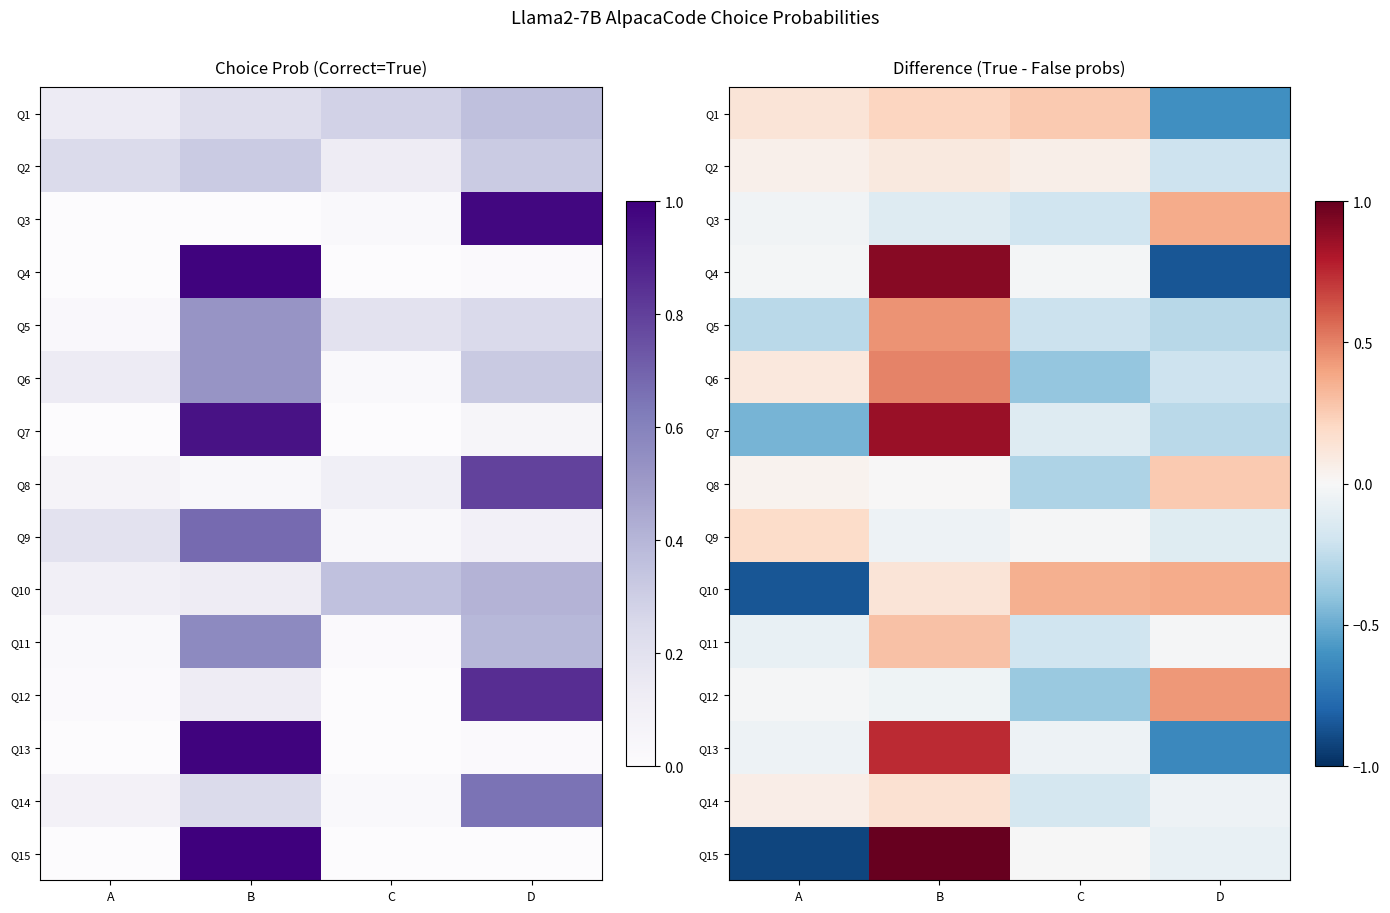

Is it true that Q9 equals -0.0 at C?

True